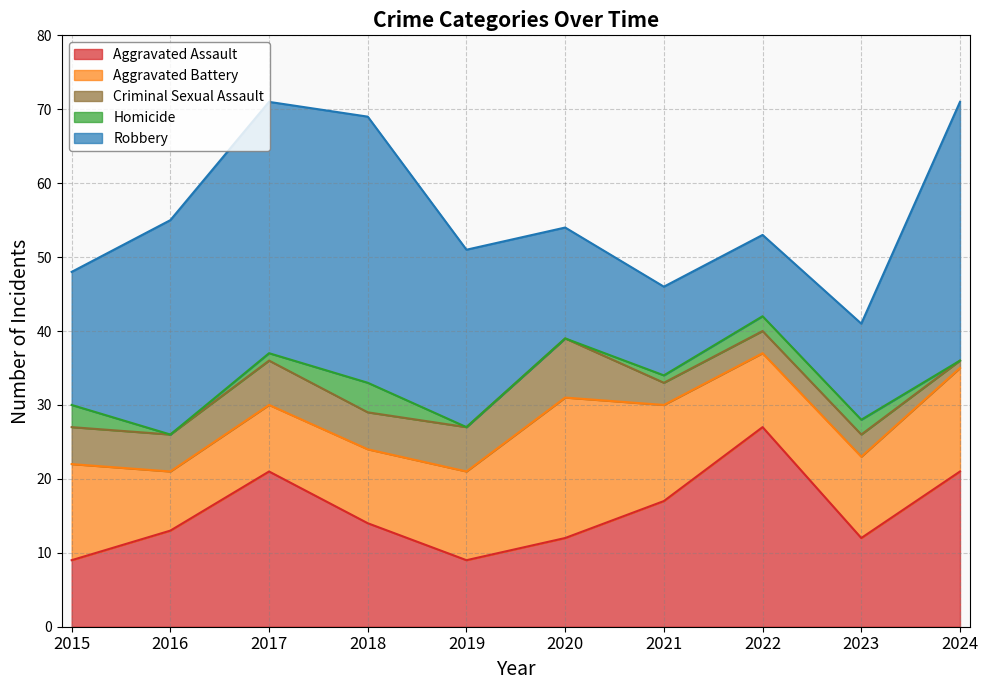

True or false: Robbery and Criminal Sexual Assault cross at least once.

False